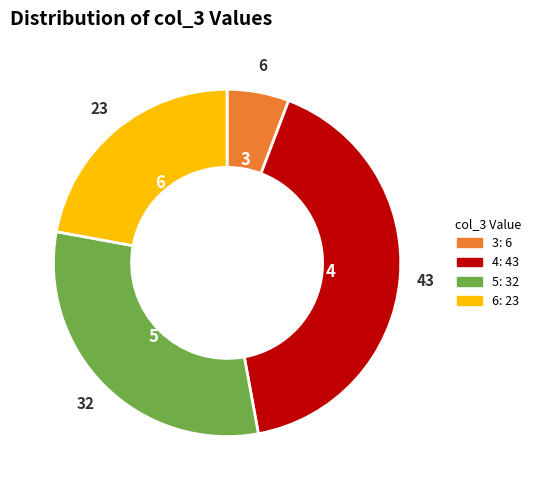

Does any single category account for the majority?

No